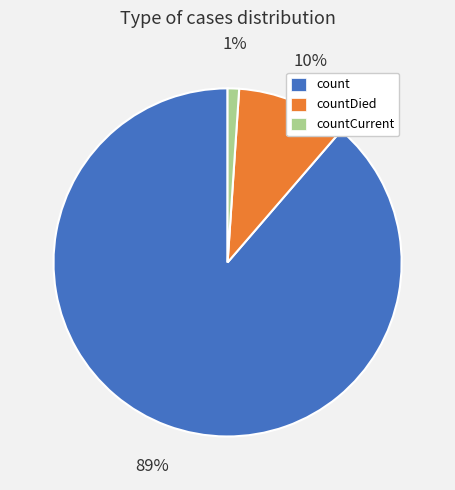

To the nearest percent, what is the difference between the largest and smallest slice percentages?

88%